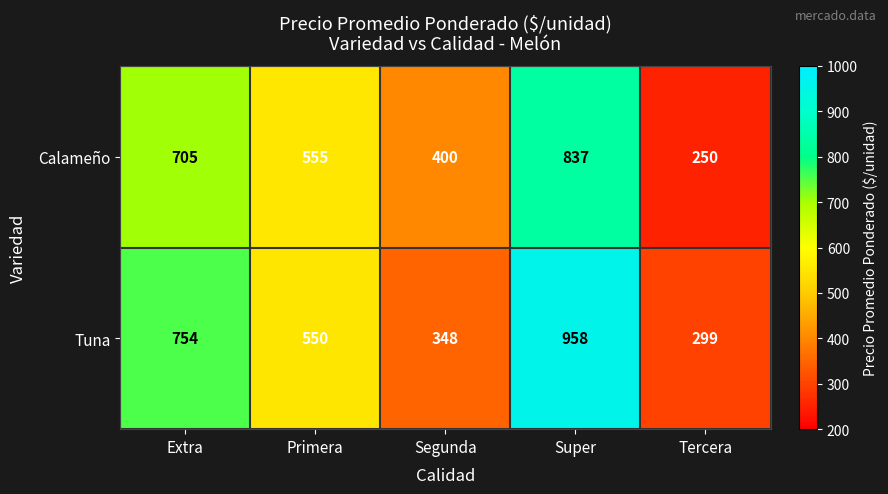

Reading left to right, transcribe all the data shown in this chart.

Calameño: 705	555	400	837	250
Tuna: 754	550	348	958	299